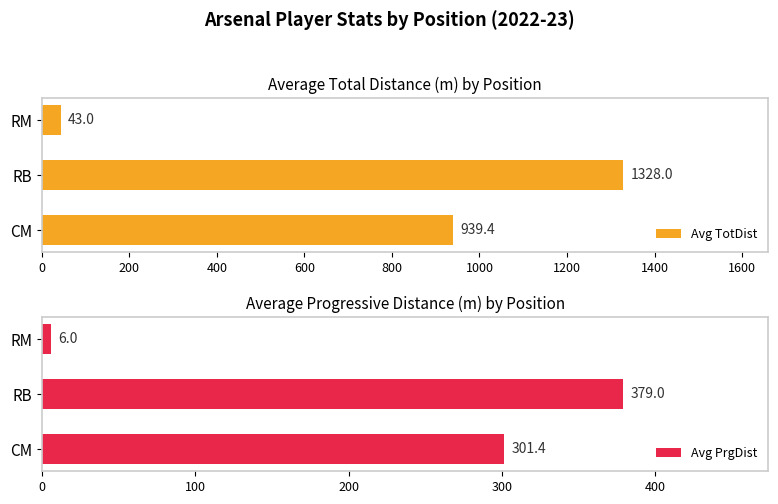

List the series in order of their peak value, lowest first.

Avg PrgDist, Avg TotDist